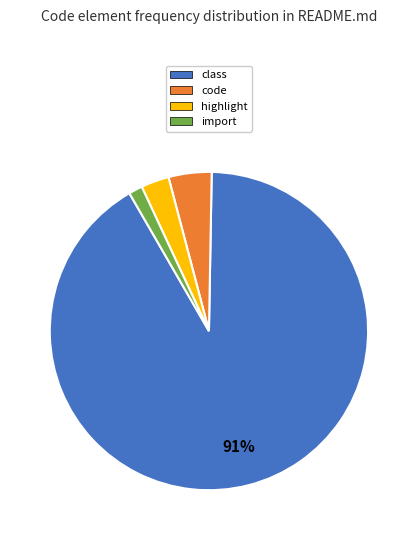

Does any single category account for the majority?

Yes